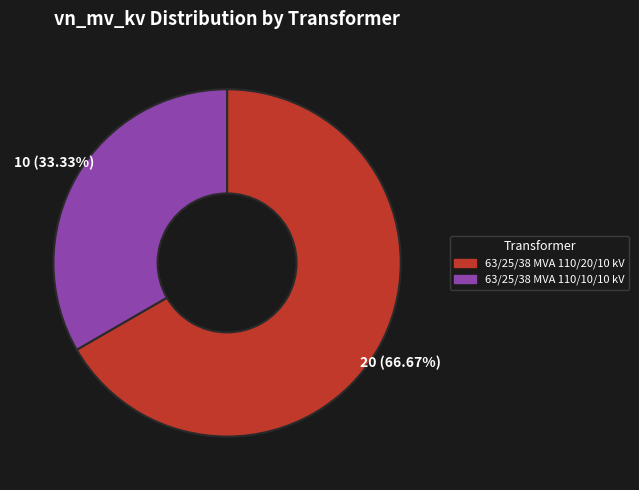

Combined, what portion of the pie is 63/25/38 MVA 110/10/10 kV and 63/25/38 MVA 110/20/10 kV?

100.0%